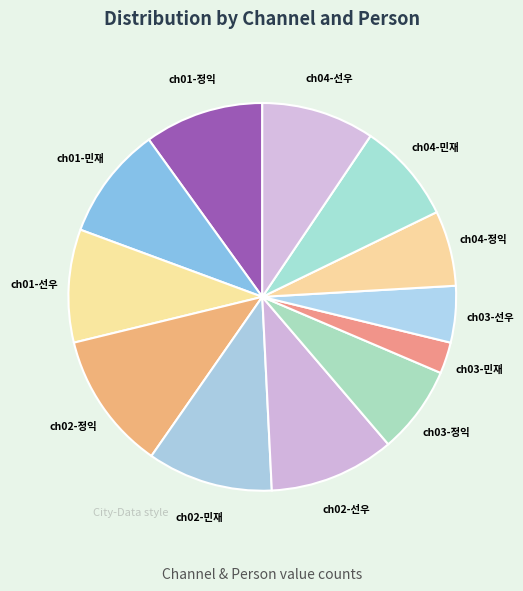

Which slice is the largest?

ch02-정익